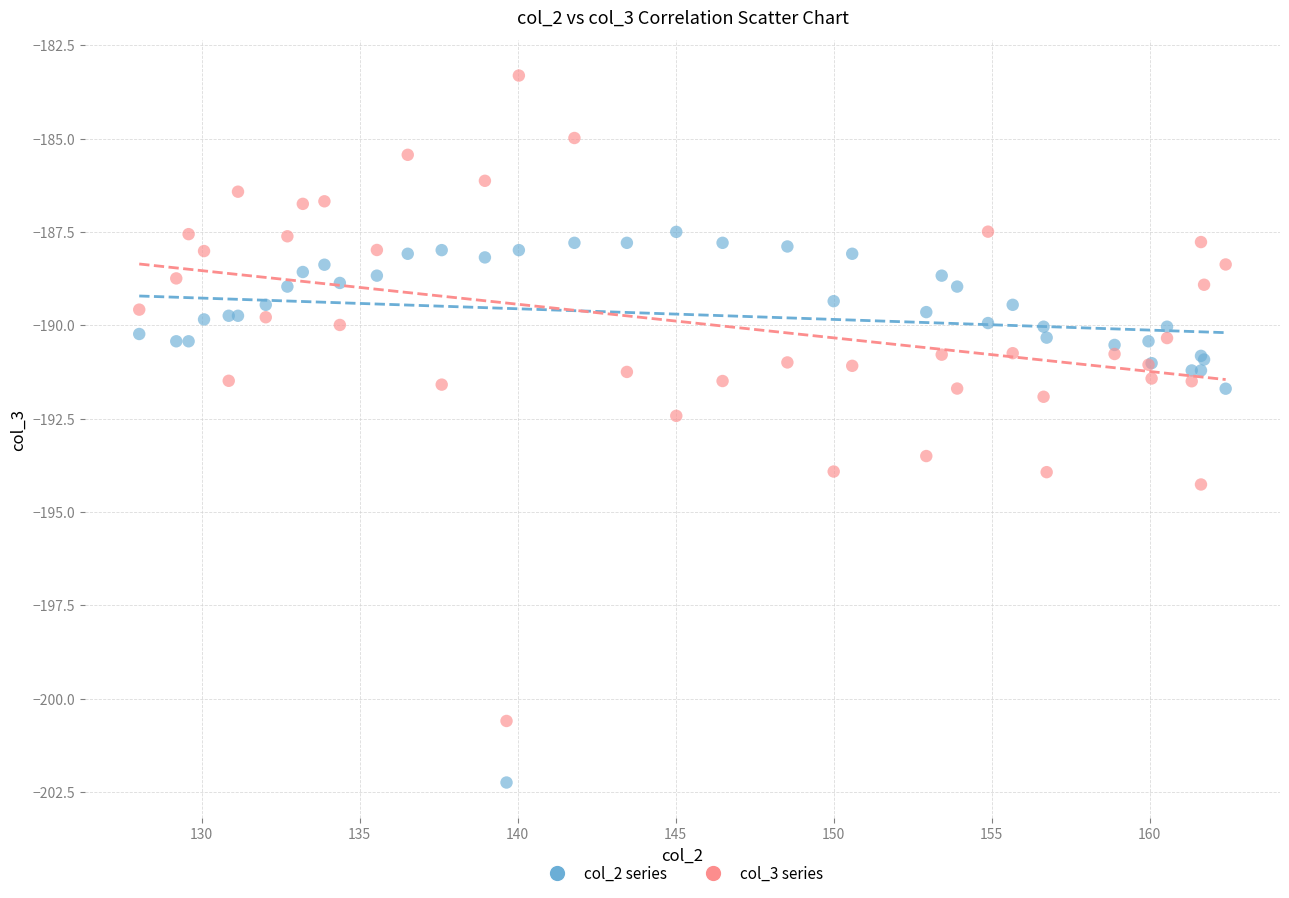

Which series has the widest spread of Y values?

col_3 series